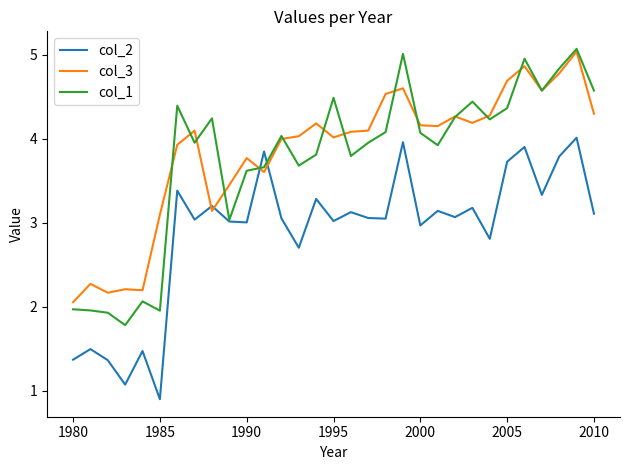

Which series has the largest total across all categories?

col_3